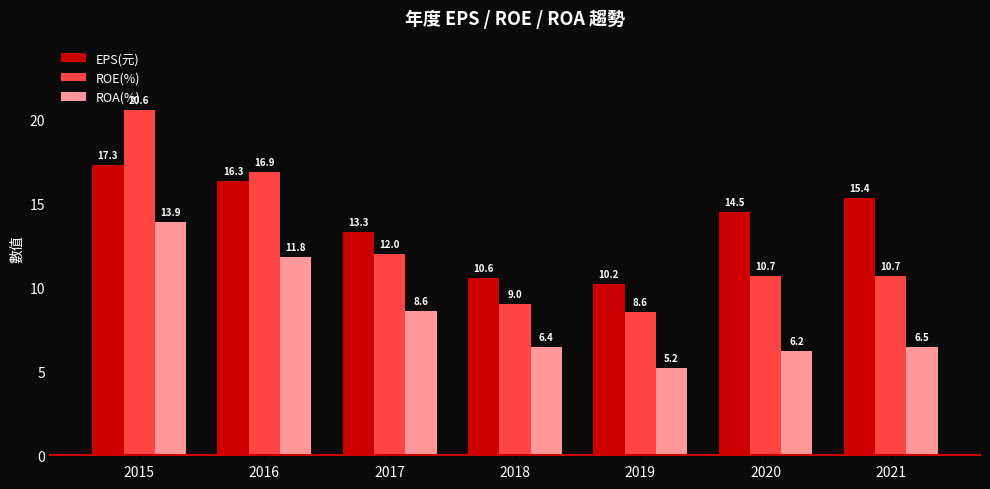

What is the difference between the maximum and minimum values in the ROA(%) series?

8.7